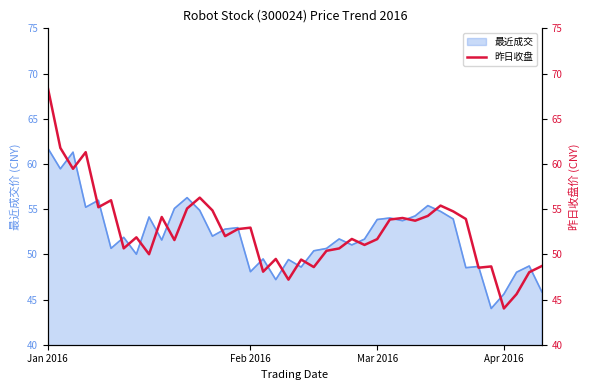

How many lines are shown in the chart?

1